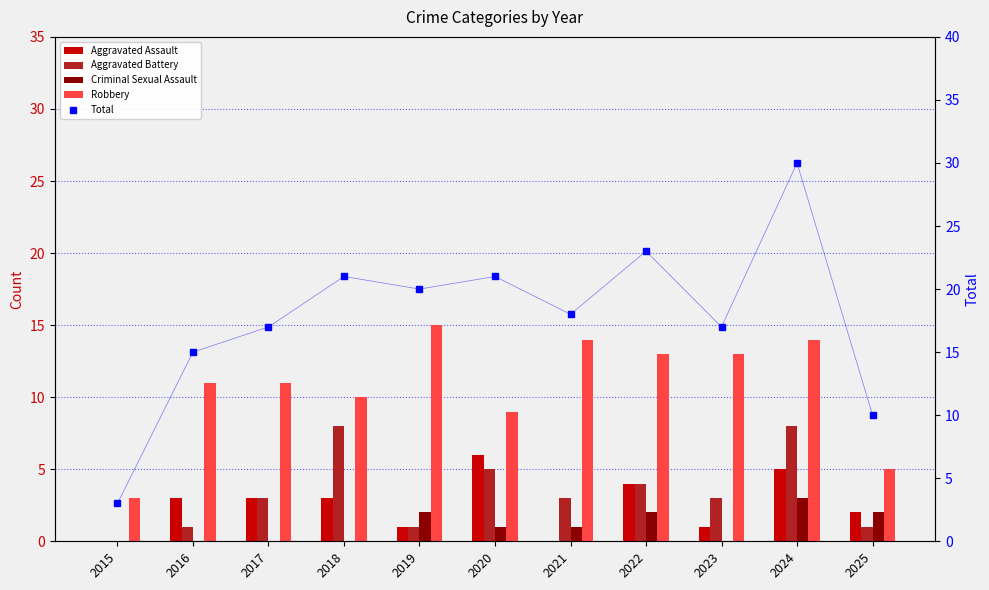

The value of Robbery at 2023 is 13. True or false?

True